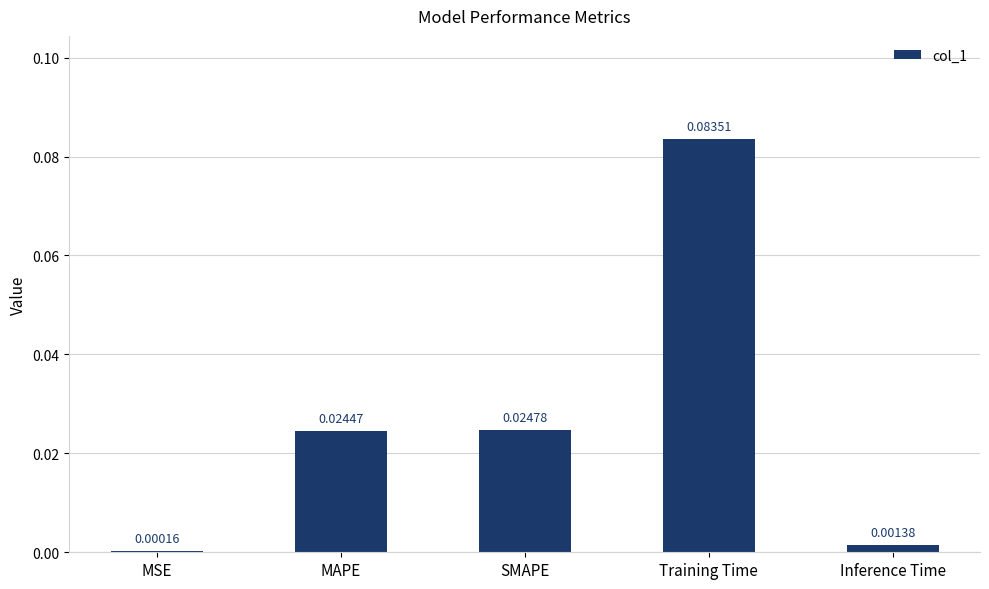

What is the change in value from MAPE to Training Time?

+0.1